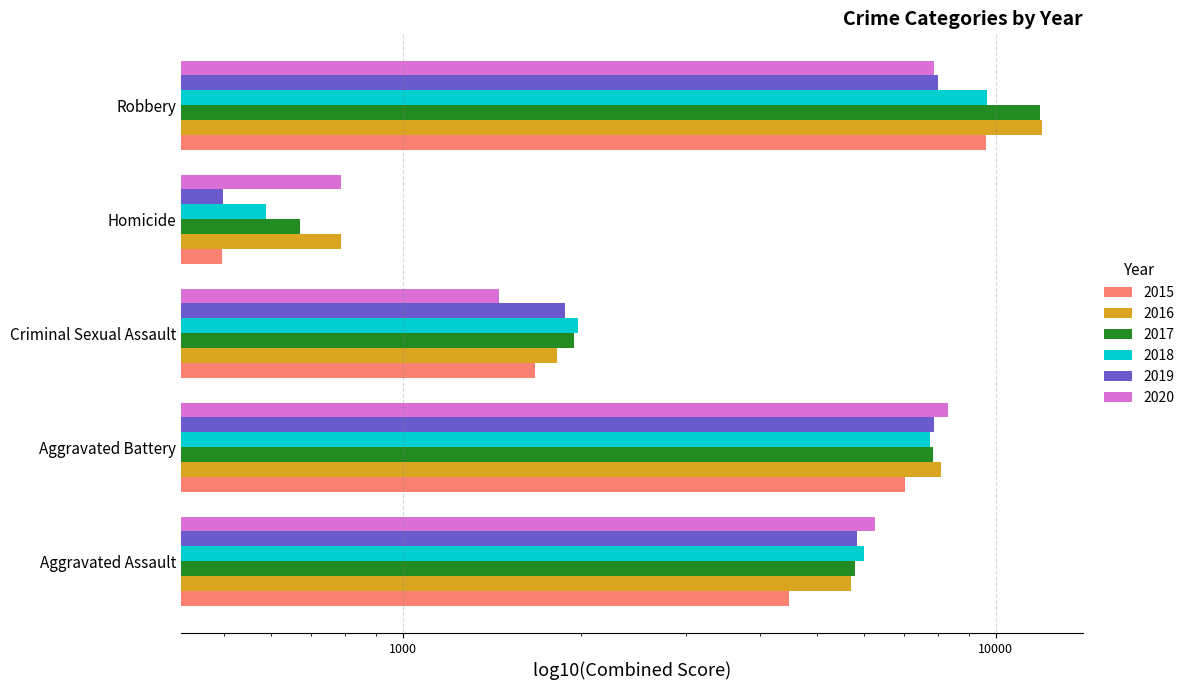

Which label corresponds to the smallest value in the chart?

Homicide